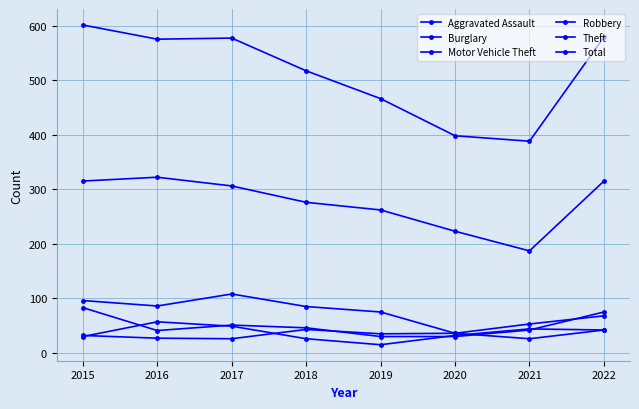

Does the chart have visible grid lines?

Yes